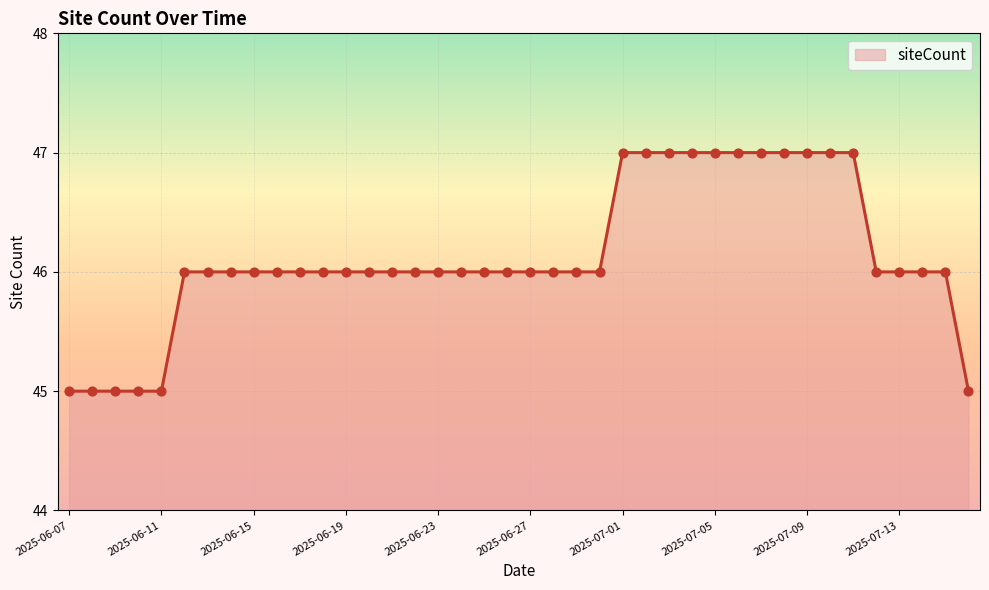

What is the maximum value shown in the chart?

47